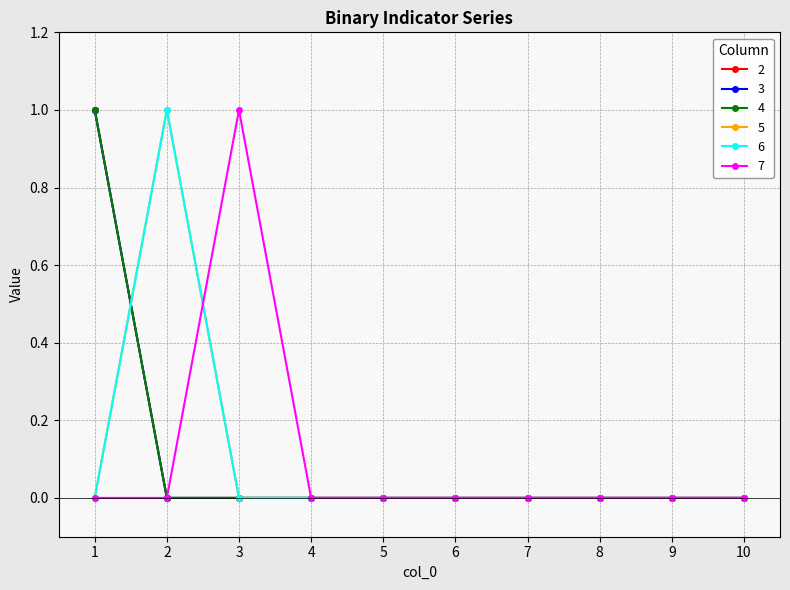

True or false: 2 and 7 intersect in this chart.

False